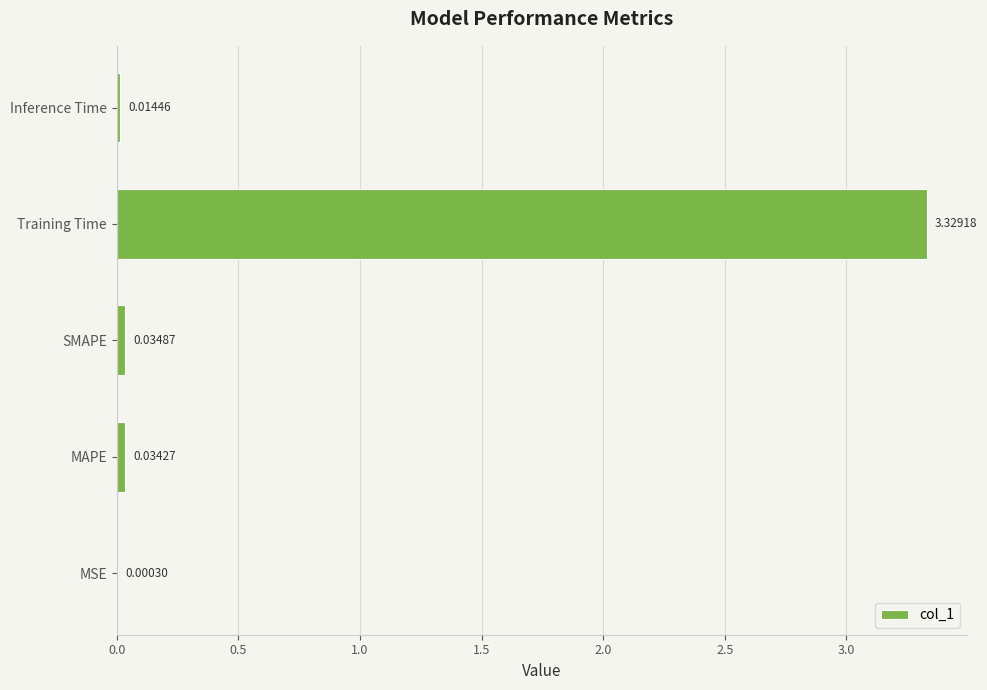

What is the sum of all values?

3.4